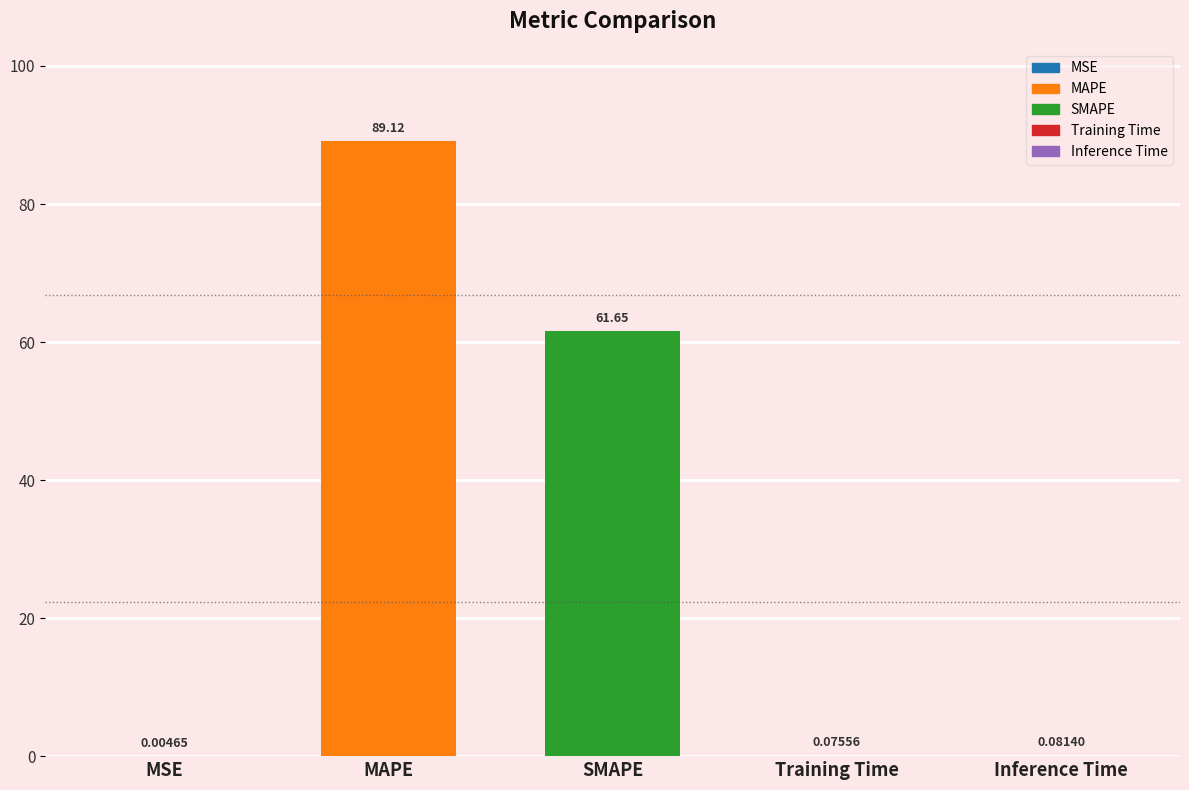

What is the change in value from SMAPE to Training Time?

-61.6